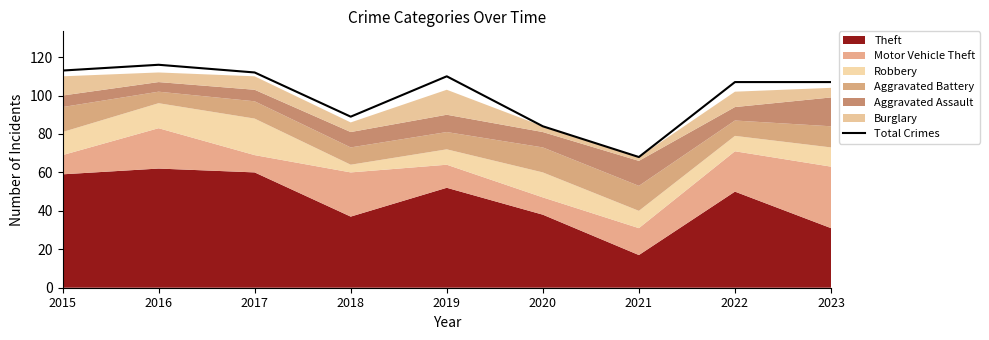

Rank the categories by value from lowest to highest.

2021, 2020, 2018, 2022, 2023, 2019, 2017, 2015, 2016